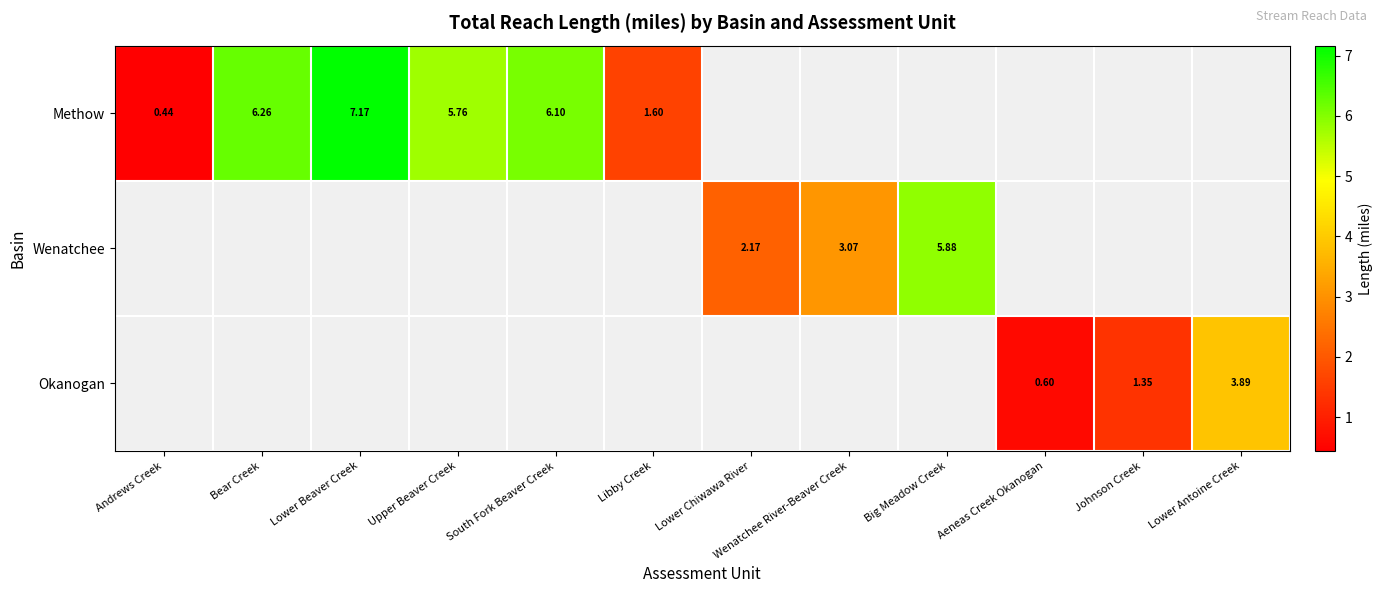

At which label does Methow reach its minimum?

Andrews Creek